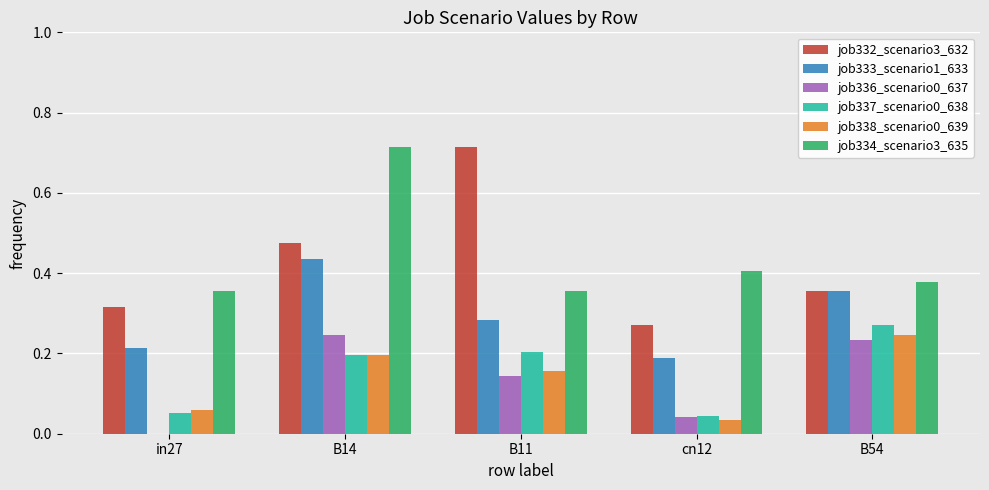

Which category has the highest value in the job334_scenario3_635 series?

B14